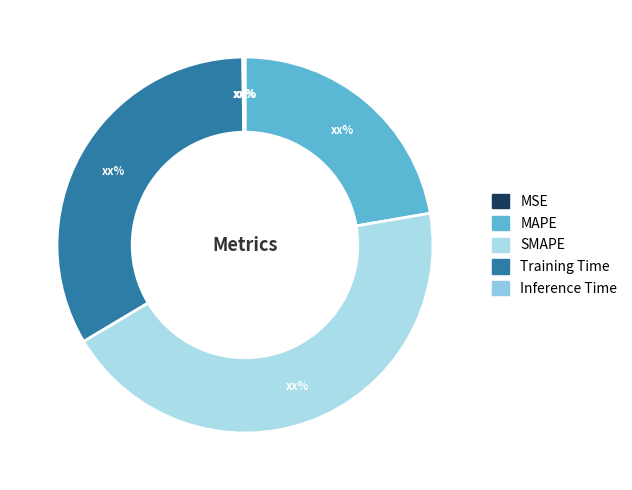

What is the total percentage of MSE and MAPE?

22.3%